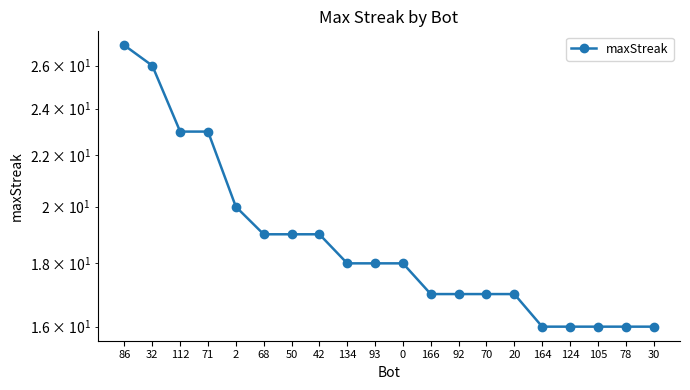

What is the smallest value displayed?

16